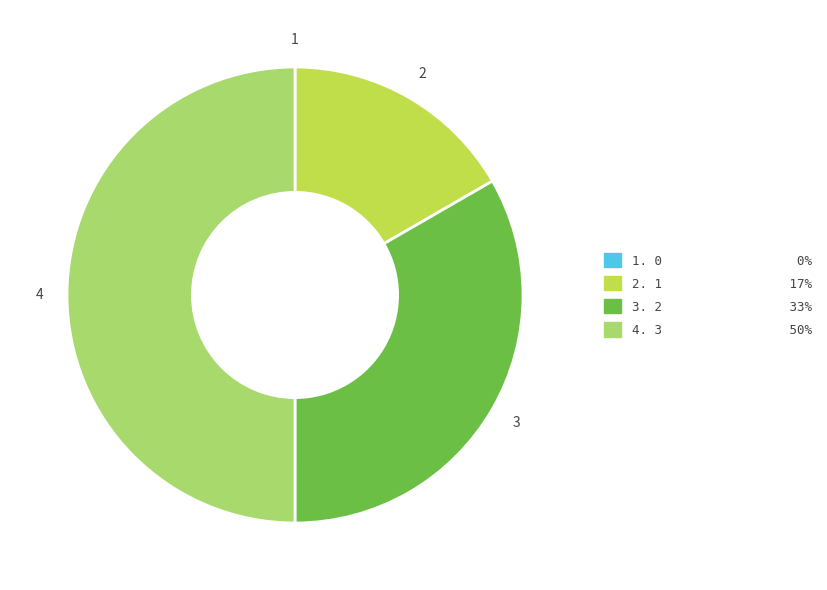

How many segments does this pie chart have?

4